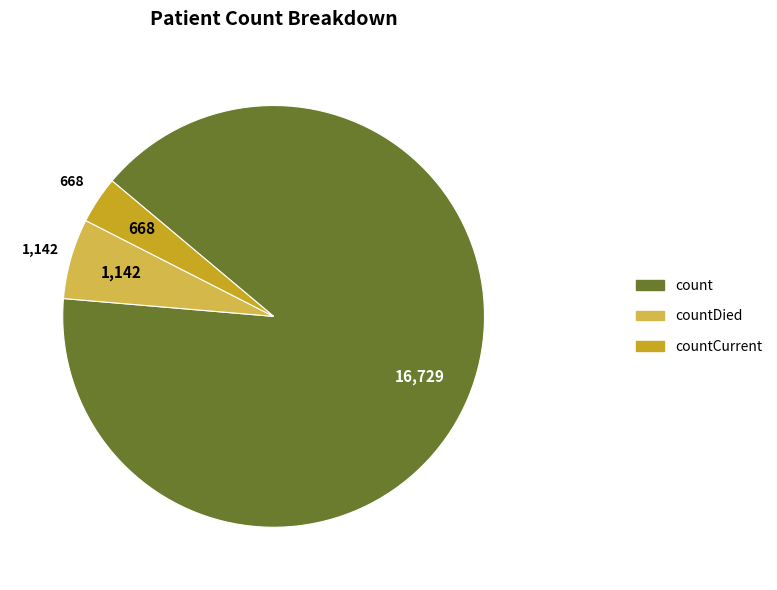

Does any single category account for the majority?

Yes